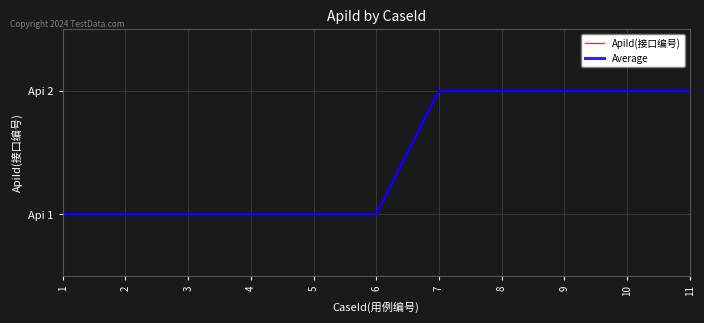

What is the sum of all ApiId(接口编号) values?

16